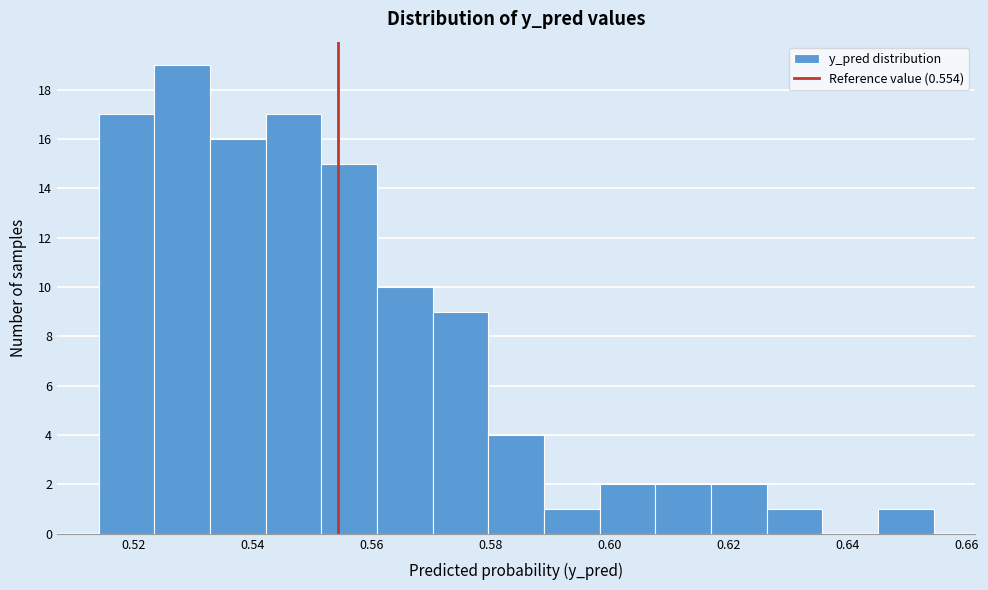

Reading left to right, list every bar in this chart as the range it spans on the x-axis followed by its height. Neither the bar edges nor the heights are printed on the chart, so give them approximately, as read against the axes.

0.514 to 0.524: 17
0.524 to 0.532: 19
0.532 to 0.542: 16
0.542 to 0.552: 17
0.552 to 0.560: 15
0.560 to 0.570: 10
0.570 to 0.580: 9
0.580 to 0.590: 4
0.590 to 0.598: 1
0.598 to 0.608: 2
0.608 to 0.618: 2
0.618 to 0.626: 2
0.626 to 0.636: 1
0.636 to 0.646: 0
0.646 to 0.654: 1